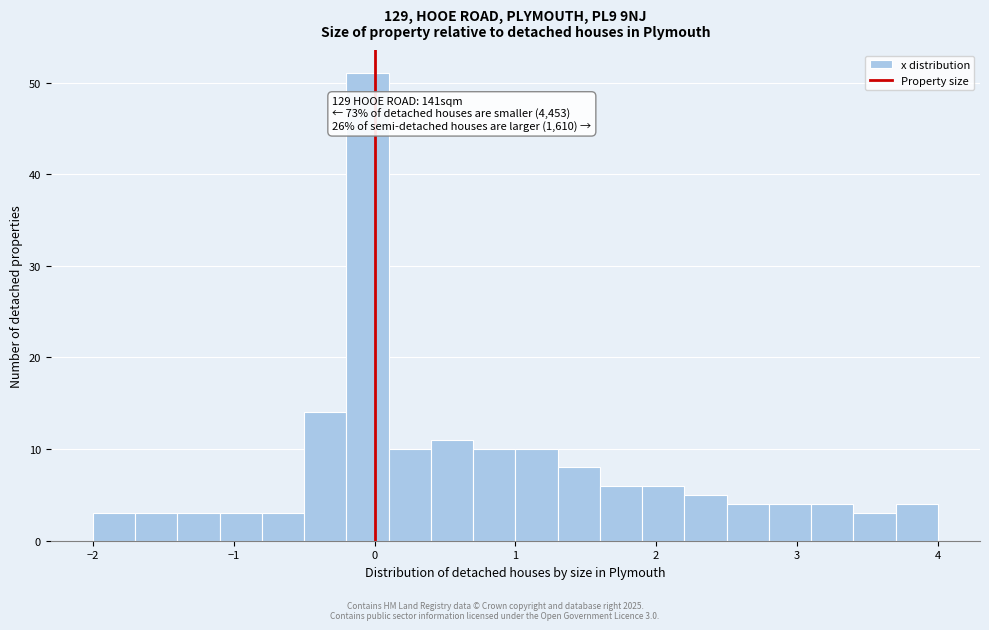

Read against the x-axis, roughly where is the centre of the tallest bar?

0.0